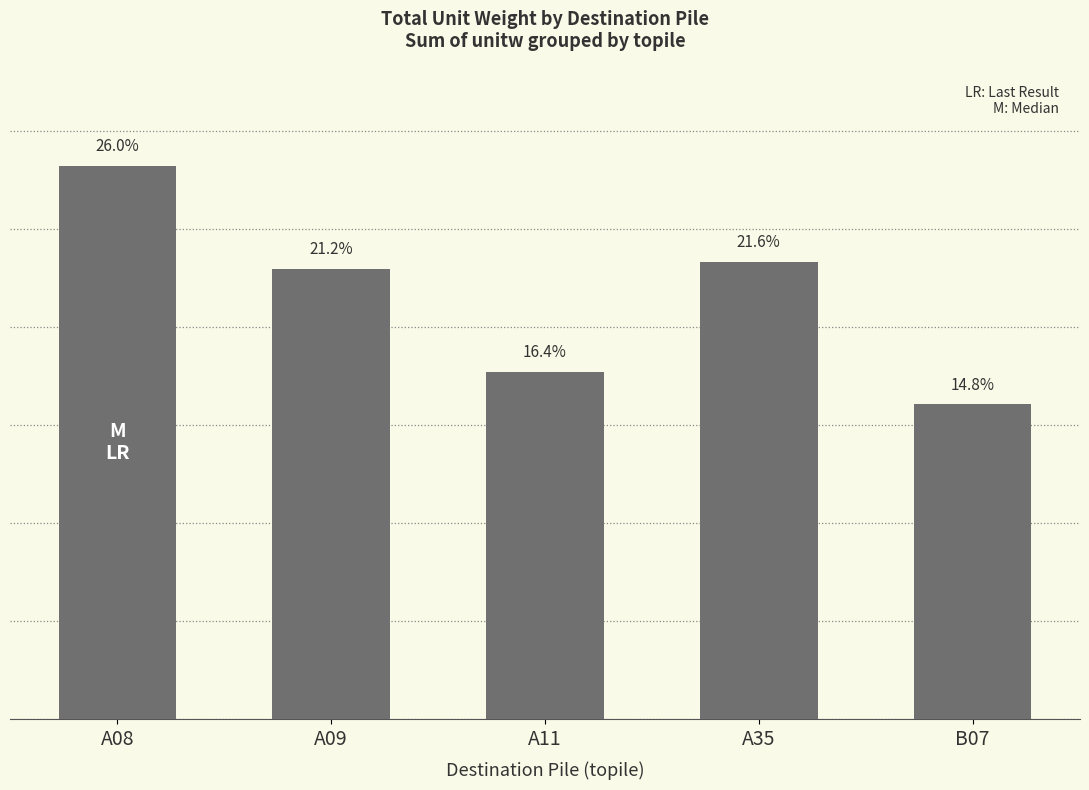

At which category does the chart reach its peak across all series?

A08